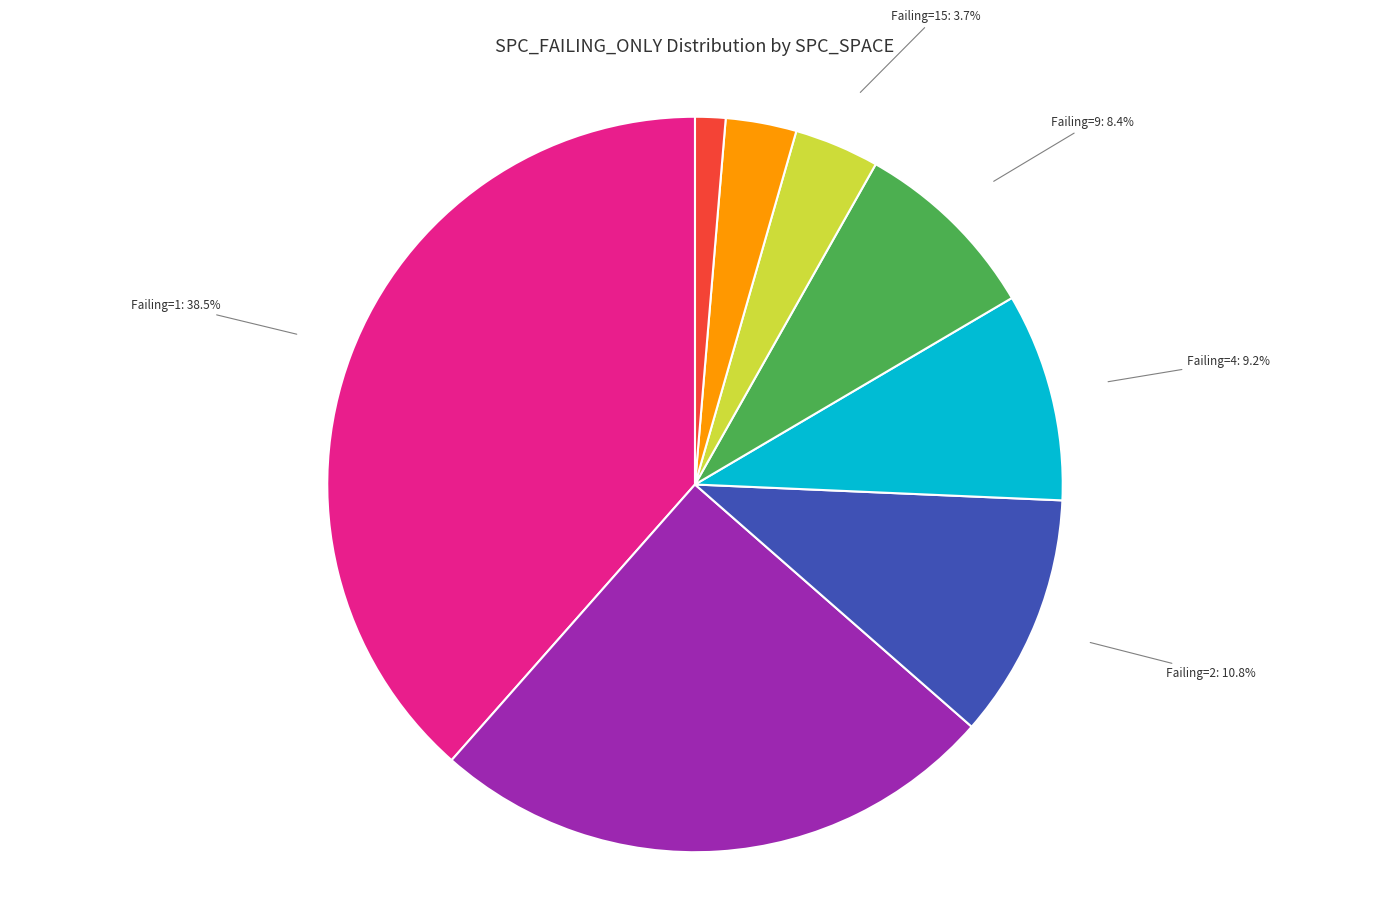

Is there a majority slice in this chart?

No